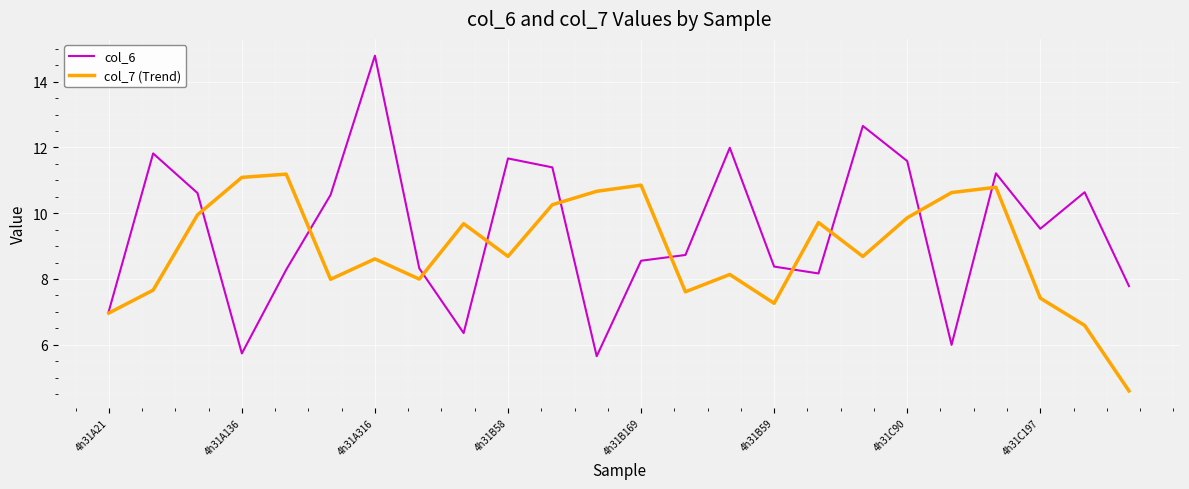

What are all the series names shown in the legend?

col_6, col_7 (Trend)